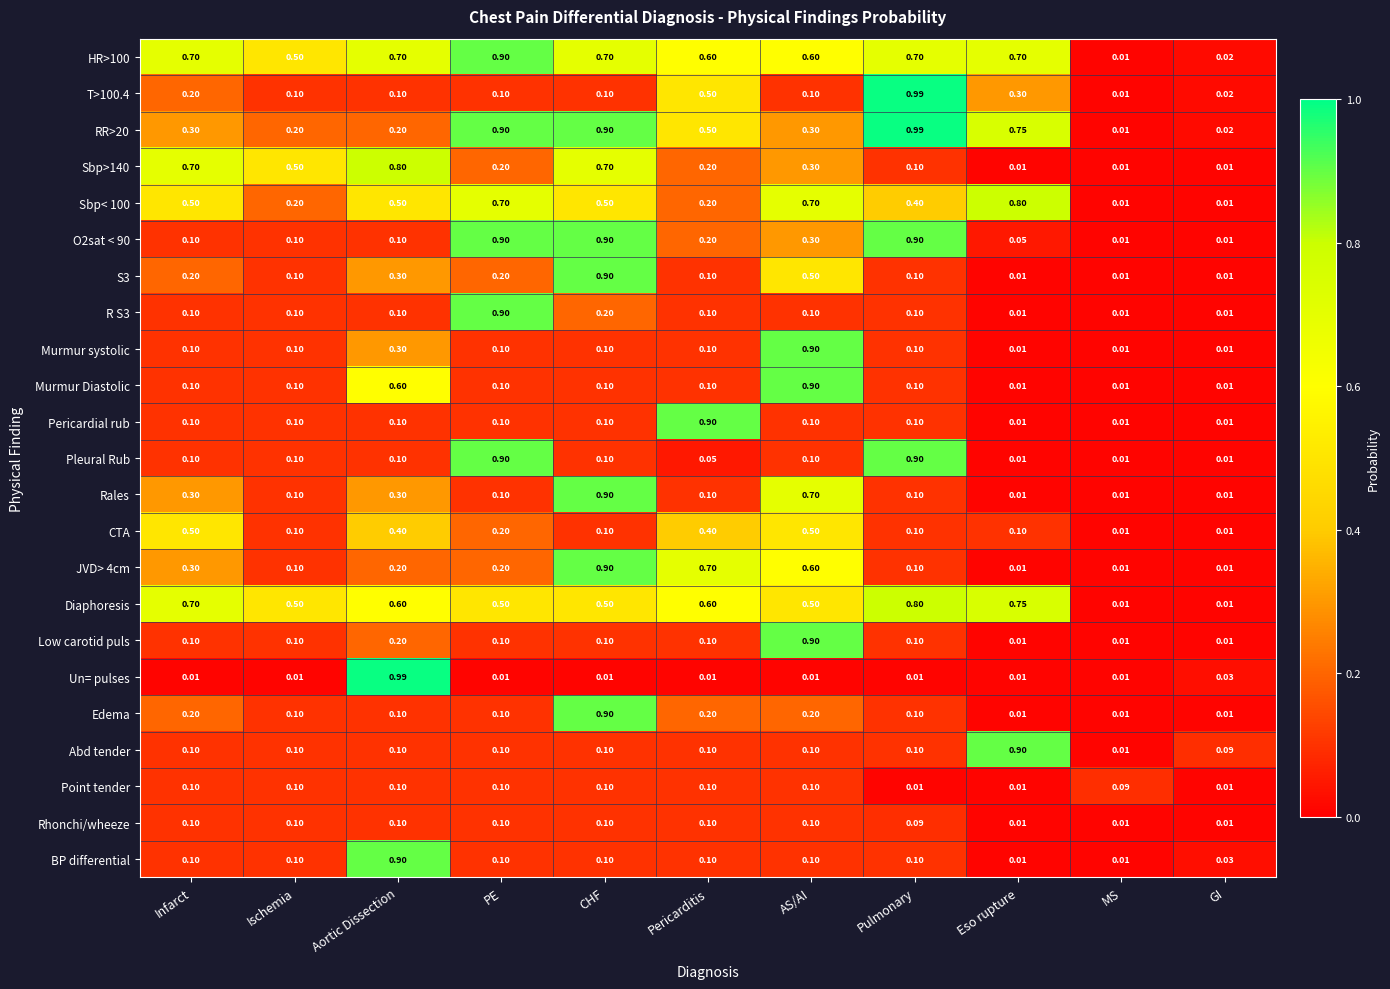

At which label does S3 reach its peak?

CHF